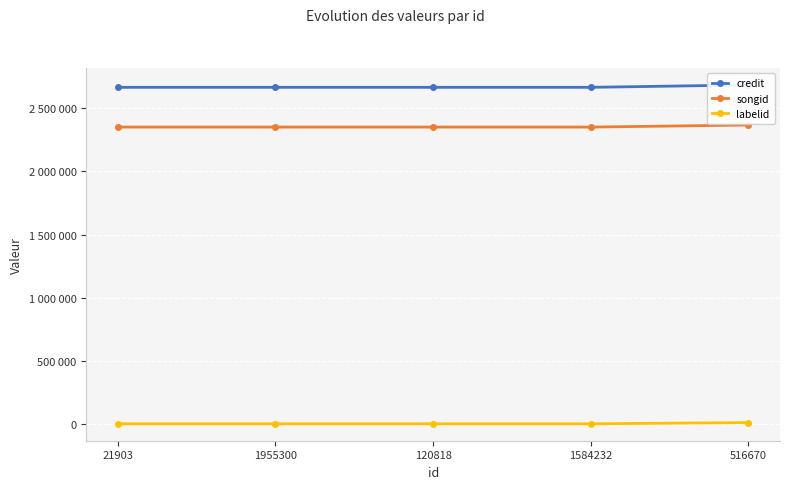

What is the highest value of the credit series?

2685788